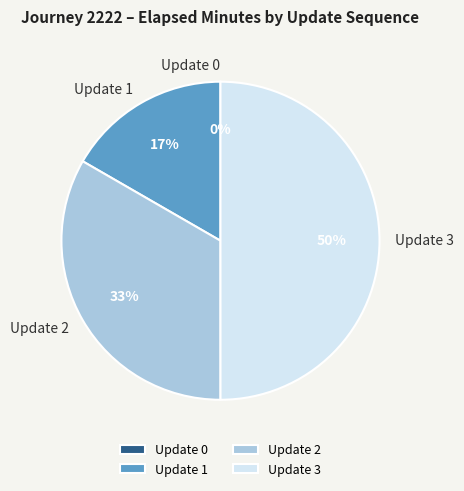

What is the ratio of the value at Update 2 to the value at Update 3?

0.7